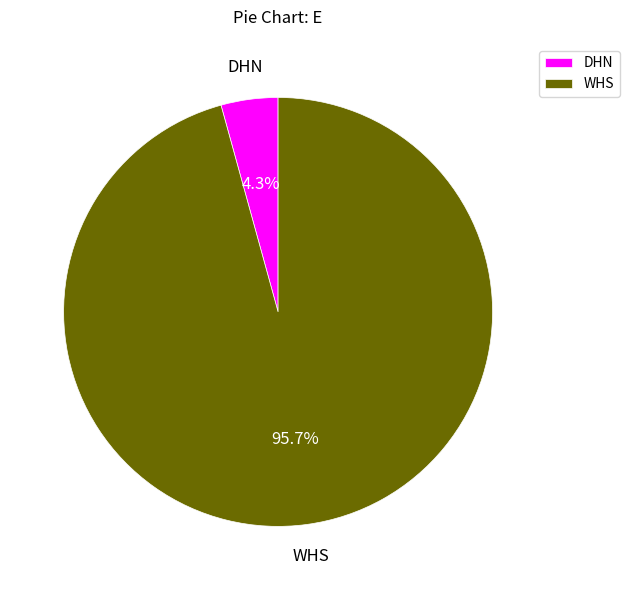

Count the number of slices in the pie.

2